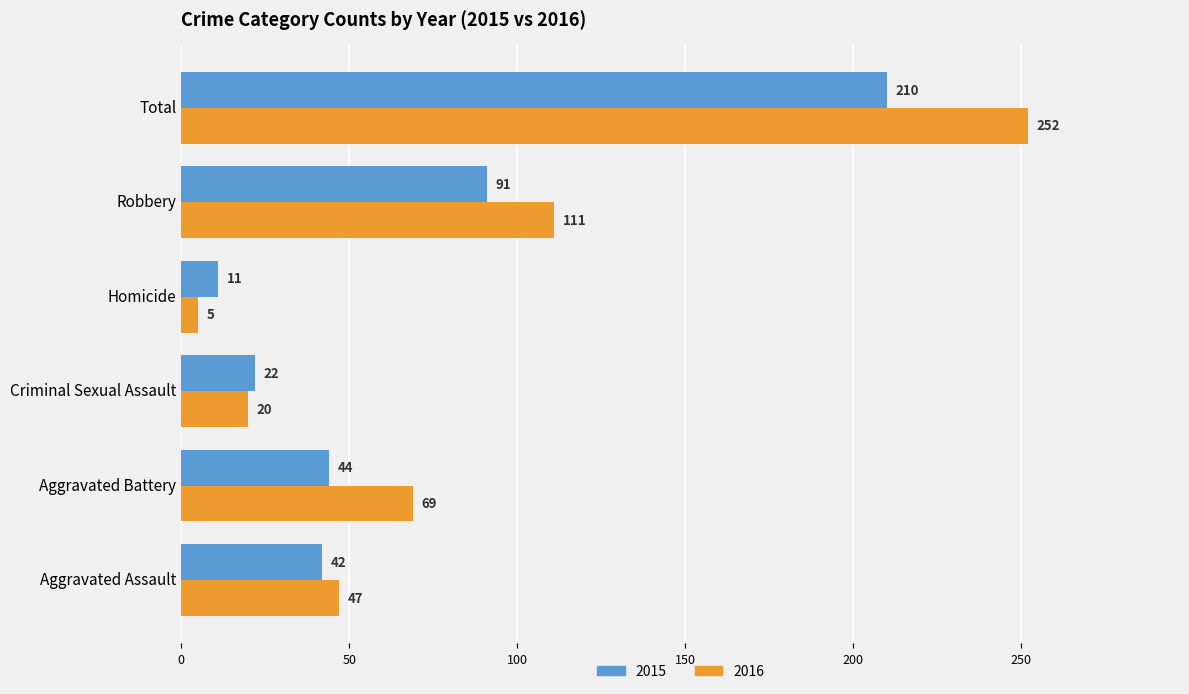

At which label does 2016 reach its peak?

Total